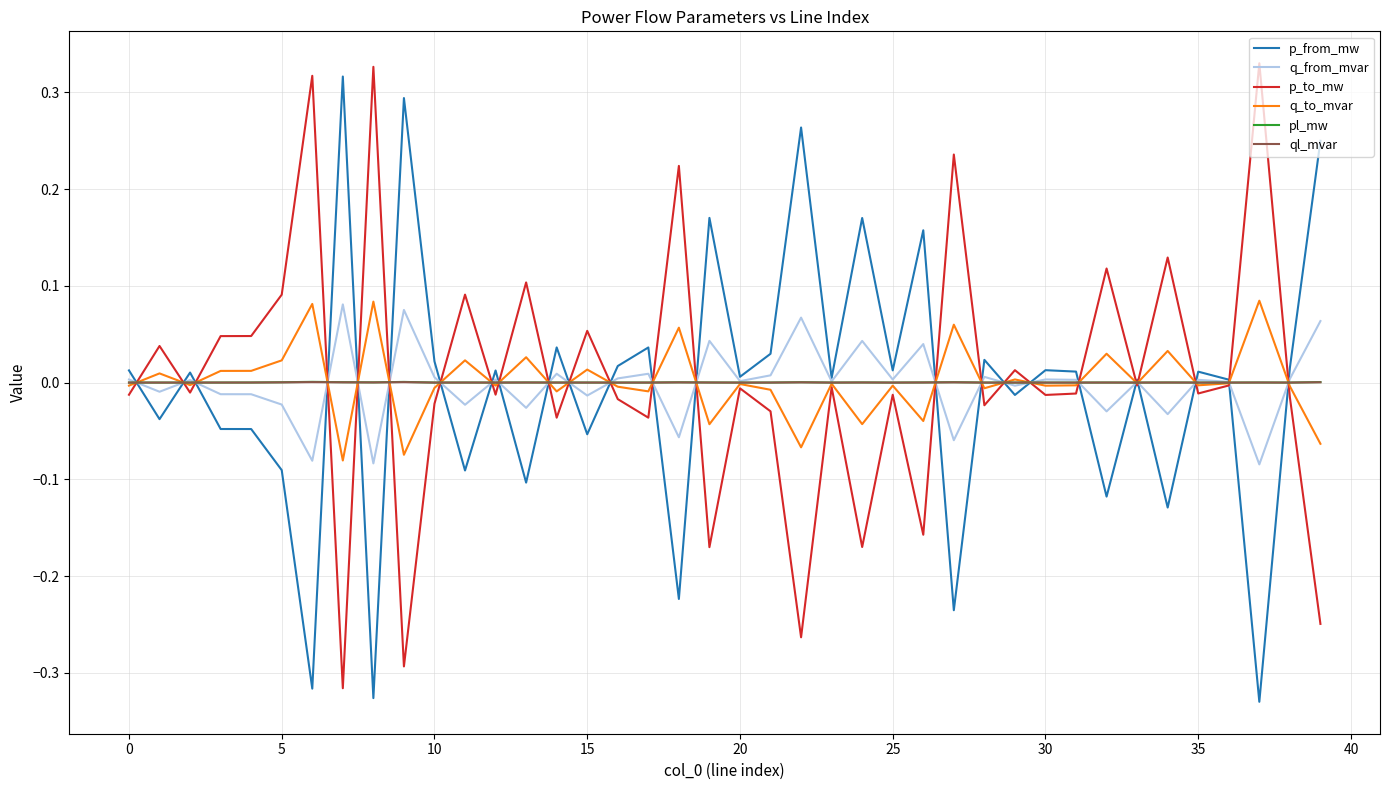

Count the number of categories in the chart.

40